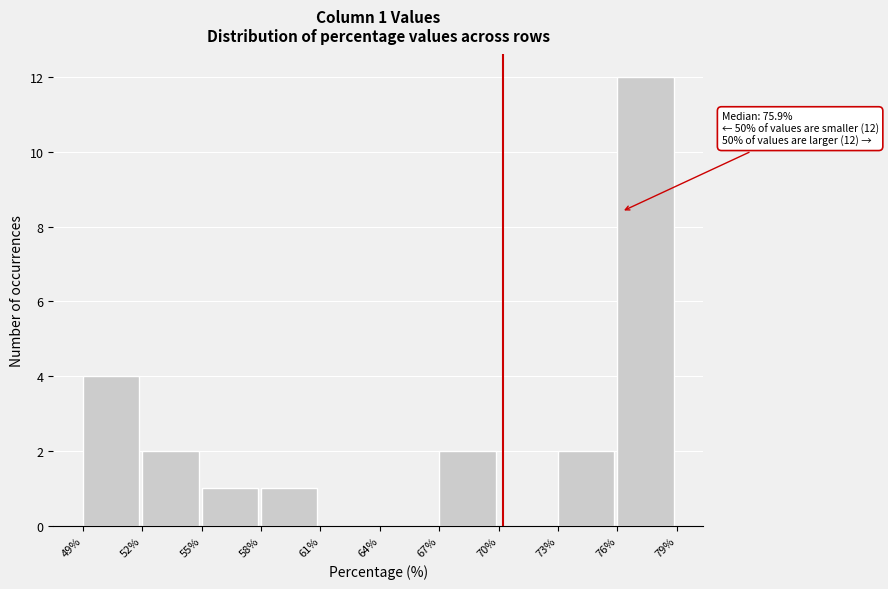

Which range on the x-axis has the tallest bar?

76% to 79%